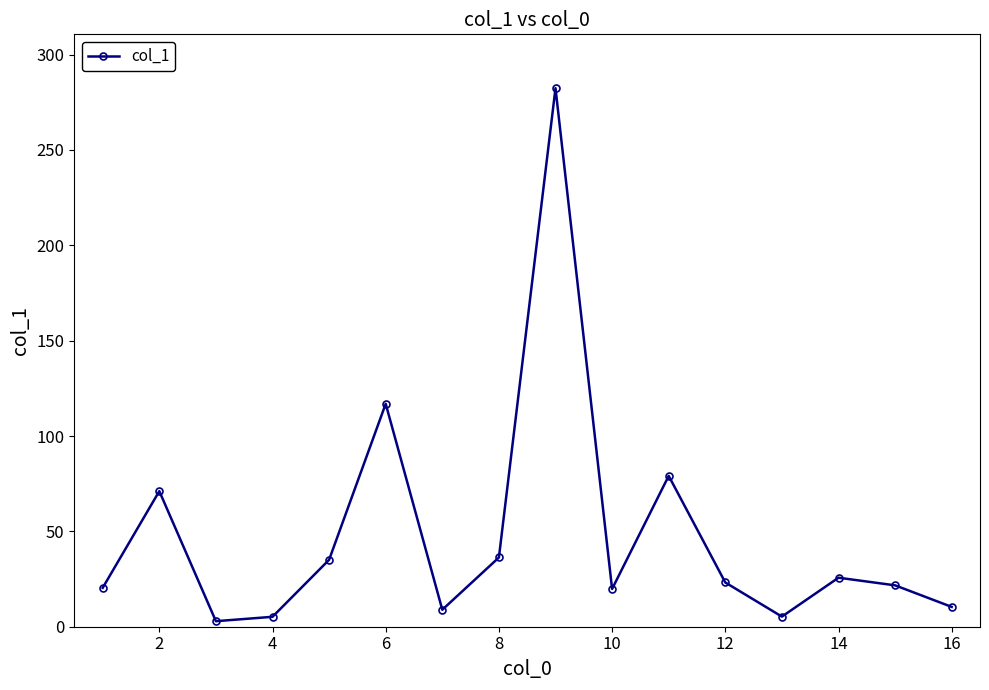

What is the greatest value displayed?

282.4